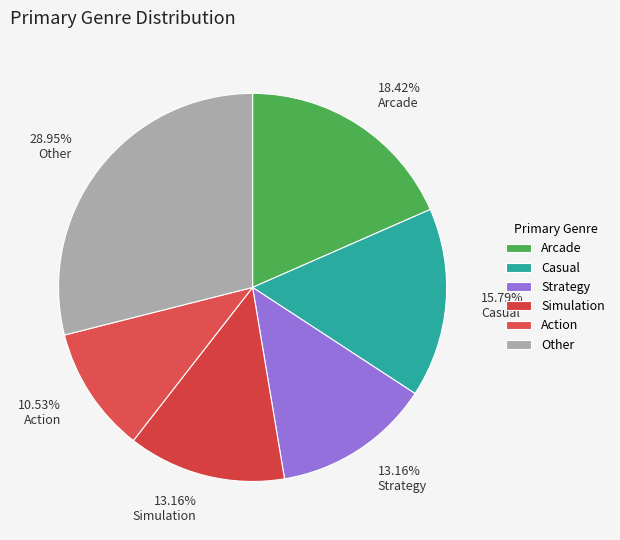

To the nearest percent, what percentage of the pie is Strategy?

13%